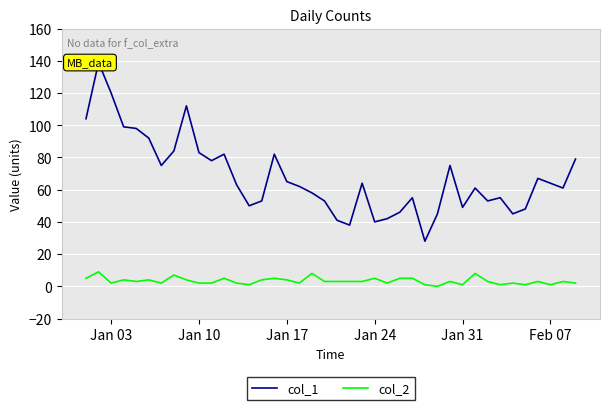

The value of col_2 at Jan 17 is 4. True or false?

True